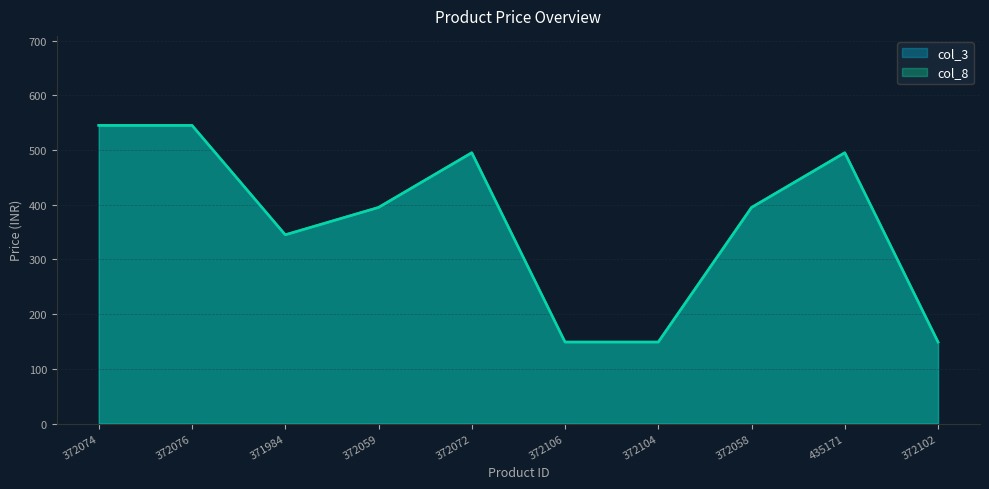

What is the sum of all col_3 values?

3662